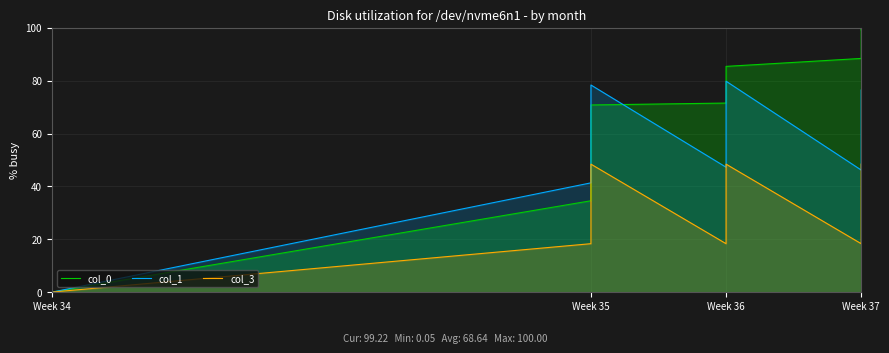

True or false: col_1 and col_3 cross at least once.

True